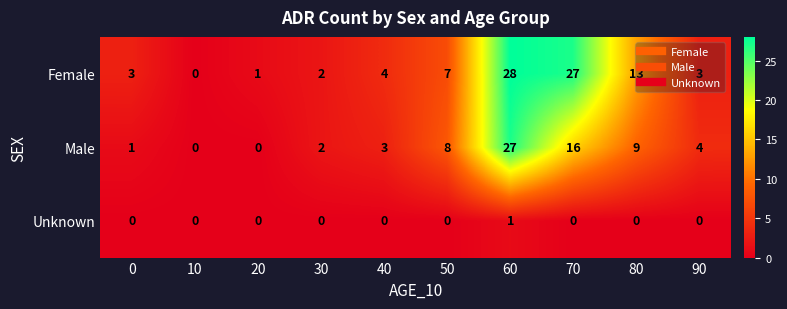

At which label is Female closest to 14?

80